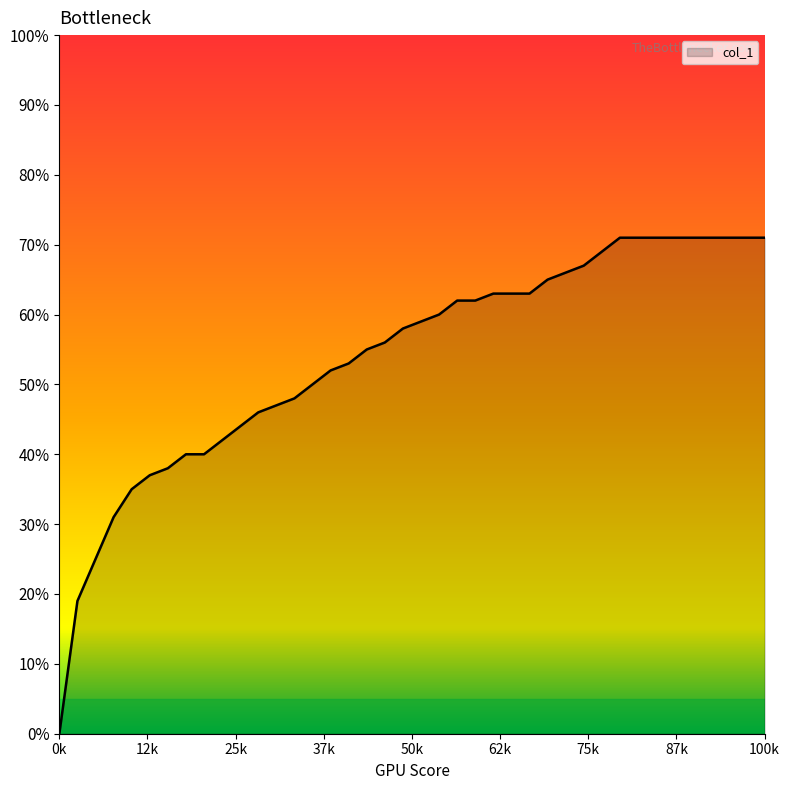

List the labels in order of value, largest first.

31, 32, 33, 34, 35, 36, 37, 38, 39, 30, 29, 28, 27, 24, 25, 26, 22, 23, 21, 20, 19, 18, 17, 16, 15, 14, 13, 12, 11, 10, 9, 7, 8, 6, 5, 4, 3, 2, 1, 0